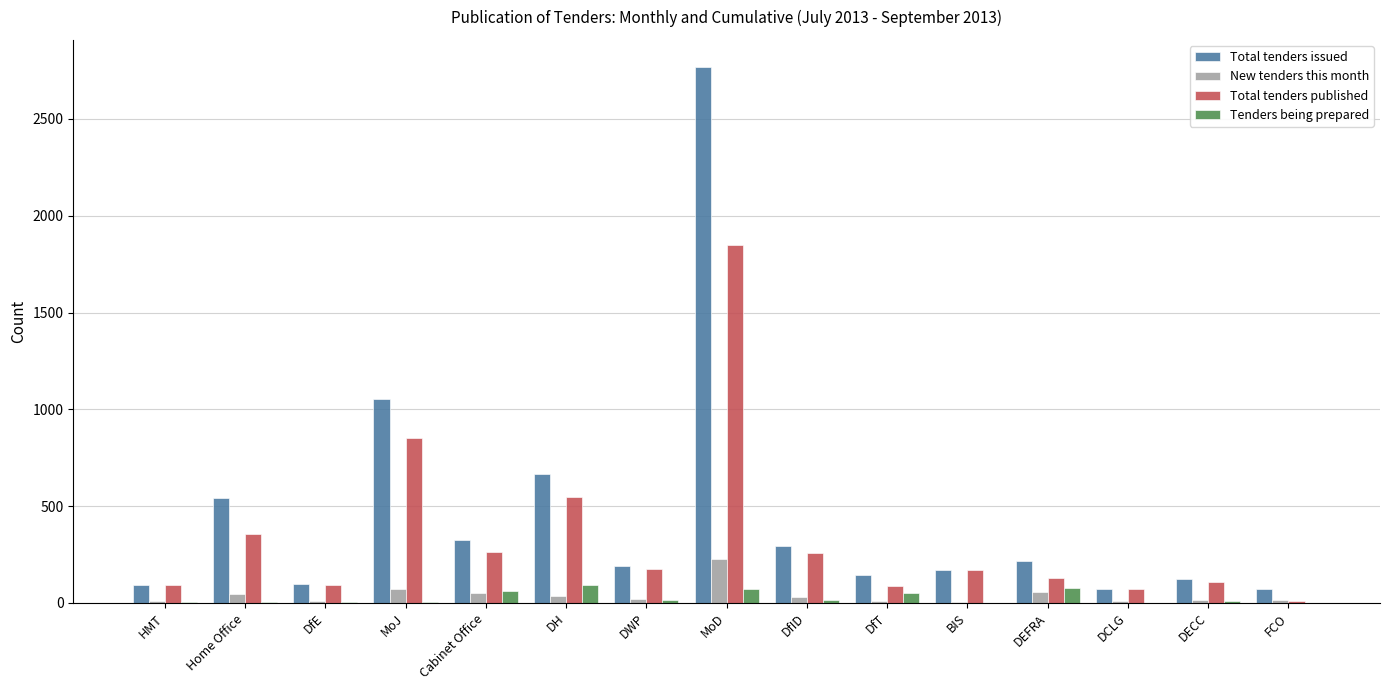

Is it true that Total tenders published equals 357 at Home Office?

True